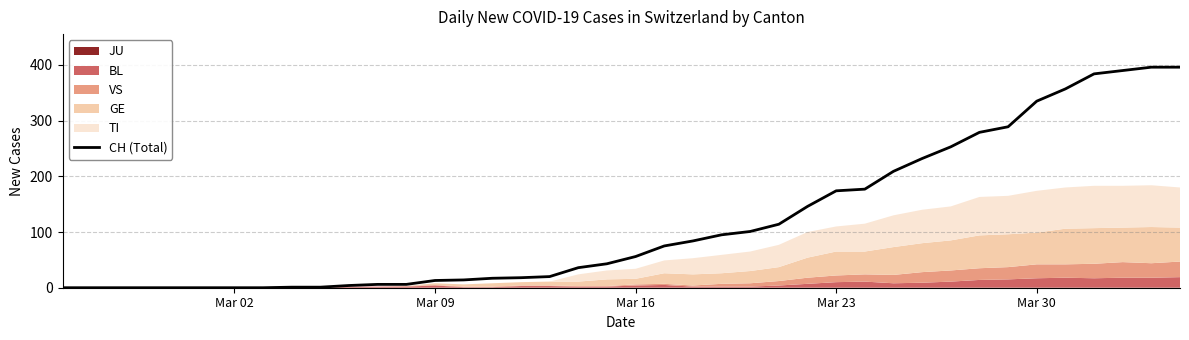

The CH (Total) series shows 335 at Mar 30. True or false?

True